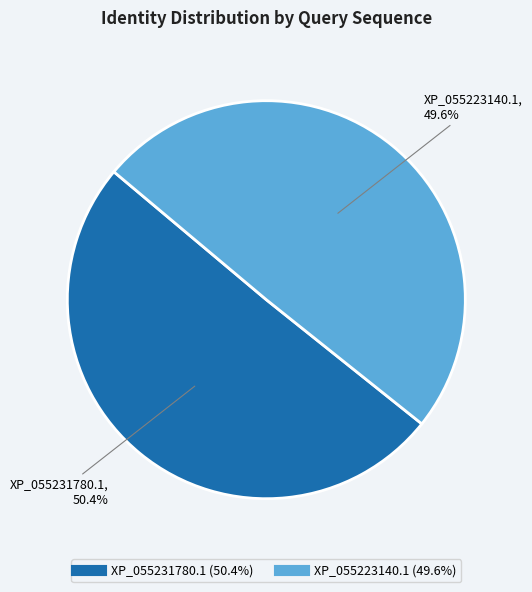

Which has a higher value, XP_055223140.1 or XP_055231780.1?

XP_055231780.1